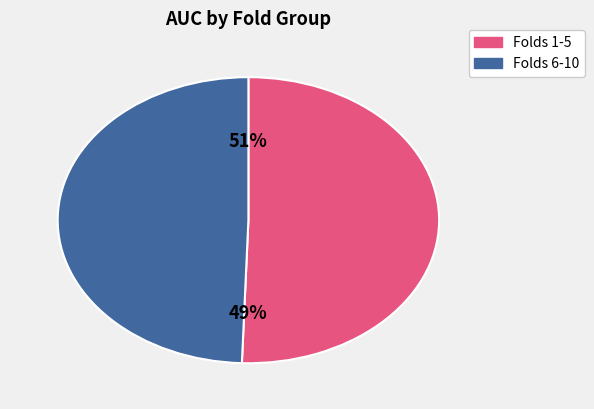

Do 10 and 9 together represent more than half of the pie?

No